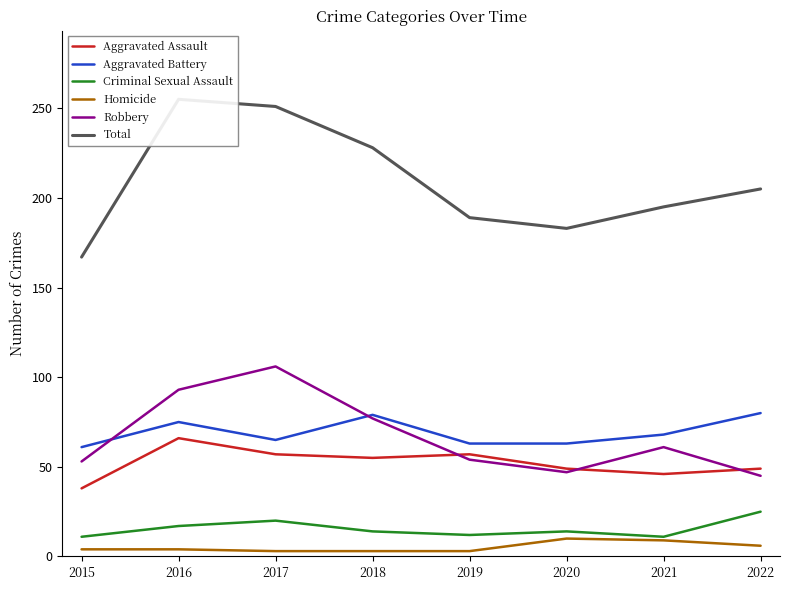

Which series changed the most between 2018 and 2021?

Total